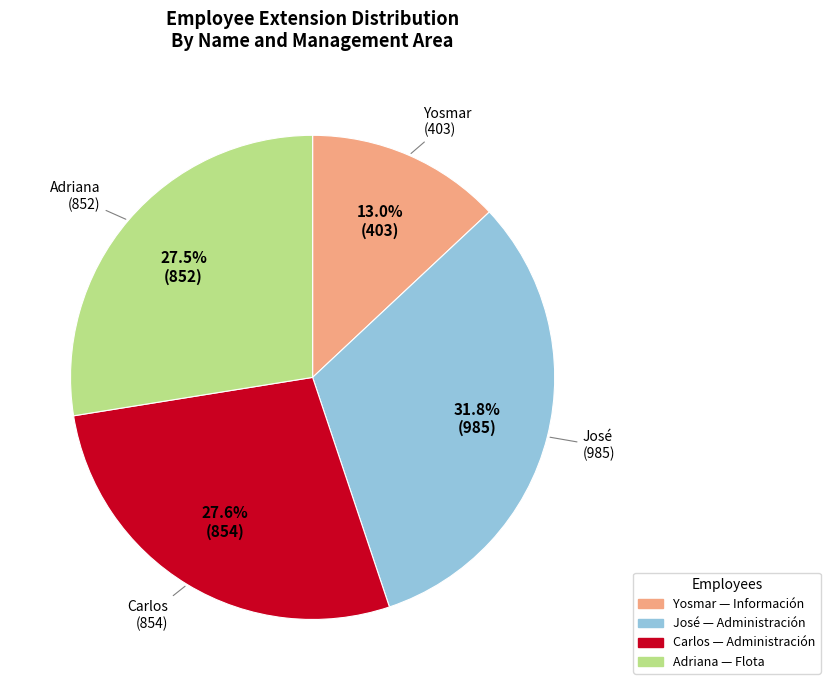

To the nearest percent, what is the average slice percentage?

25%